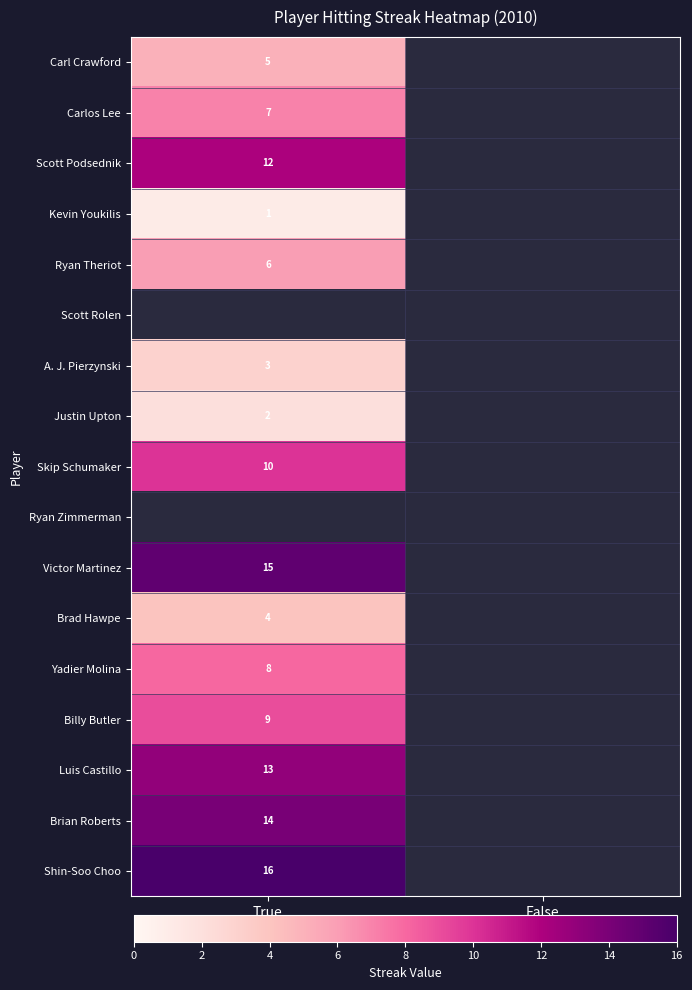

Is it true that Victor Martinez equals 15 at True?

True